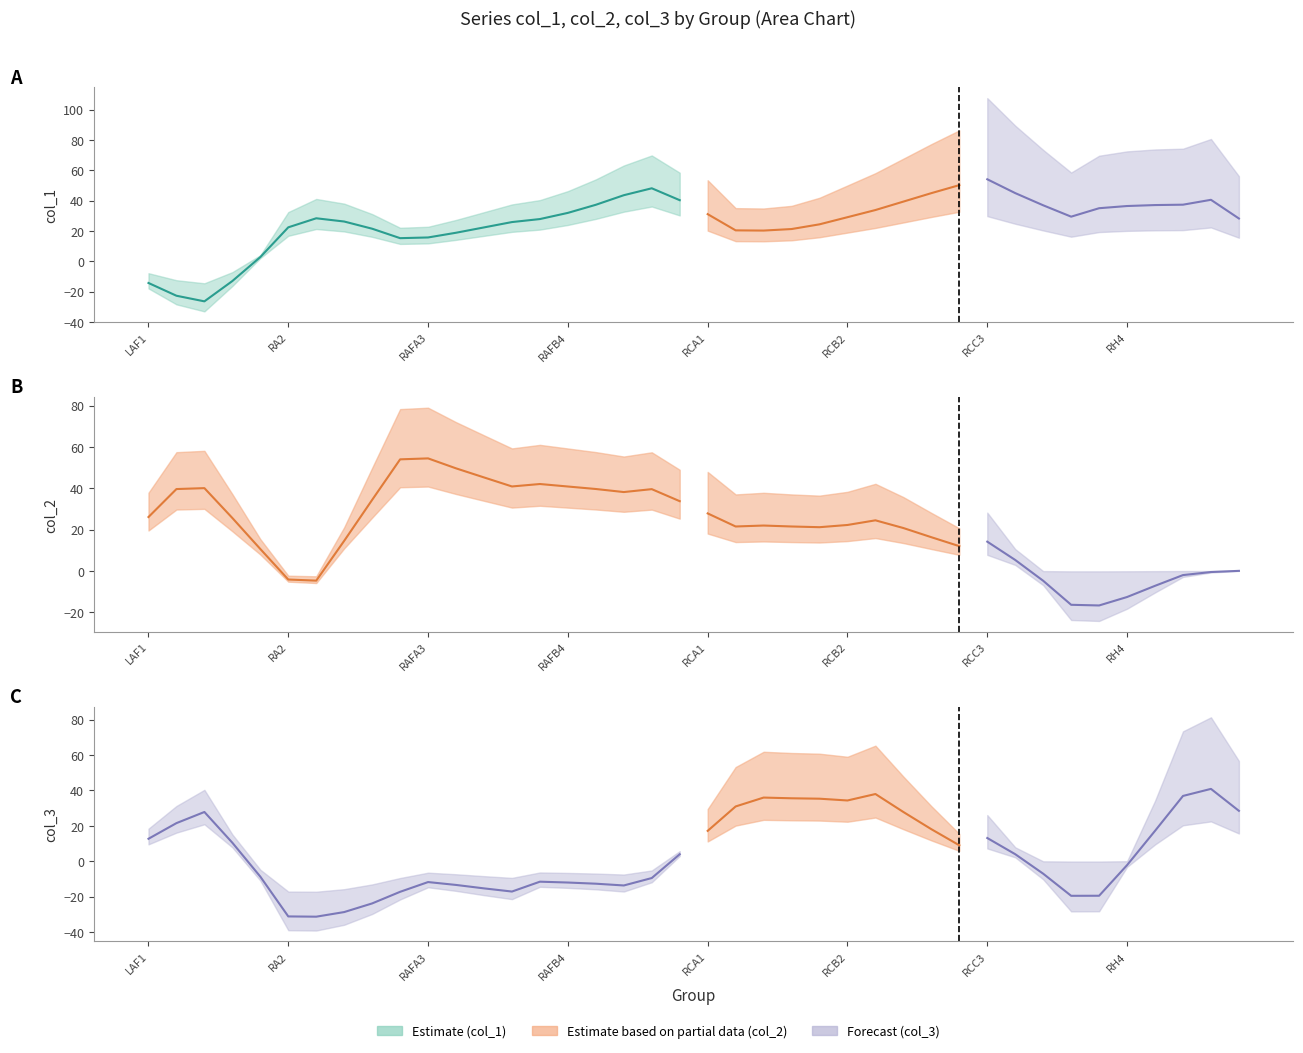

In col_2, how many points are higher than both neighbors (excluding endpoints)?

8